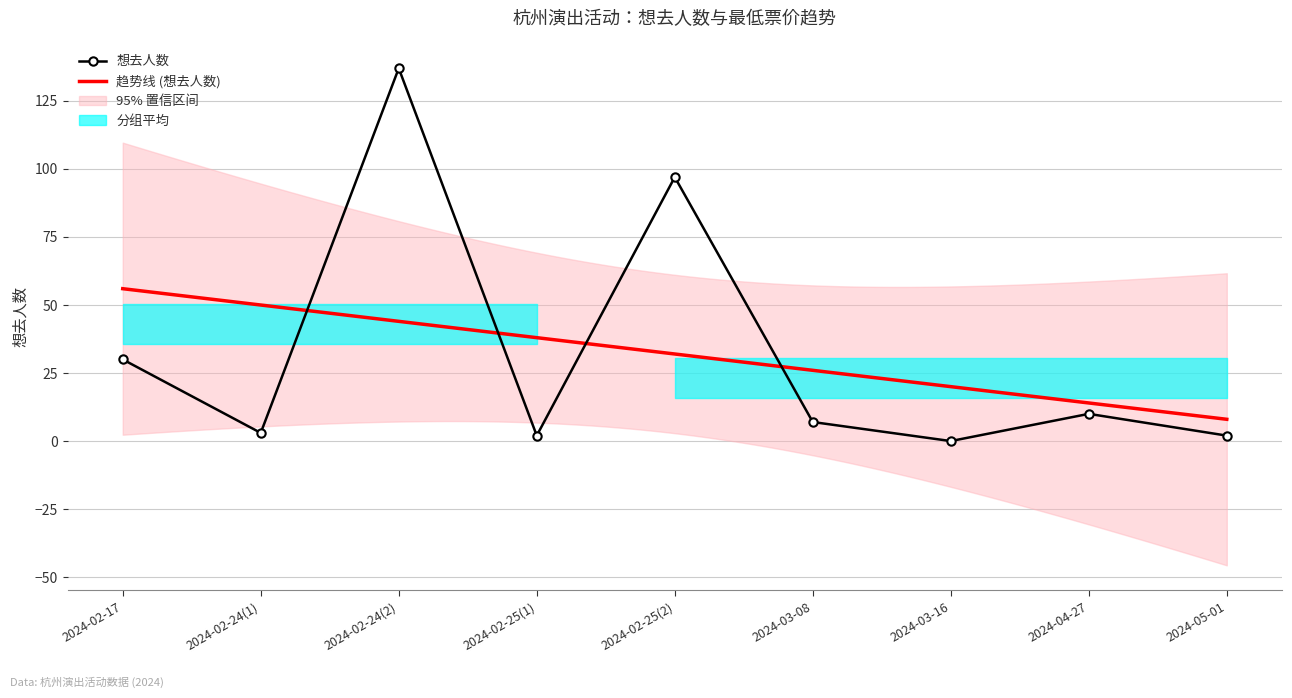

What is the label of the 9th point from the left?

2024-05-01